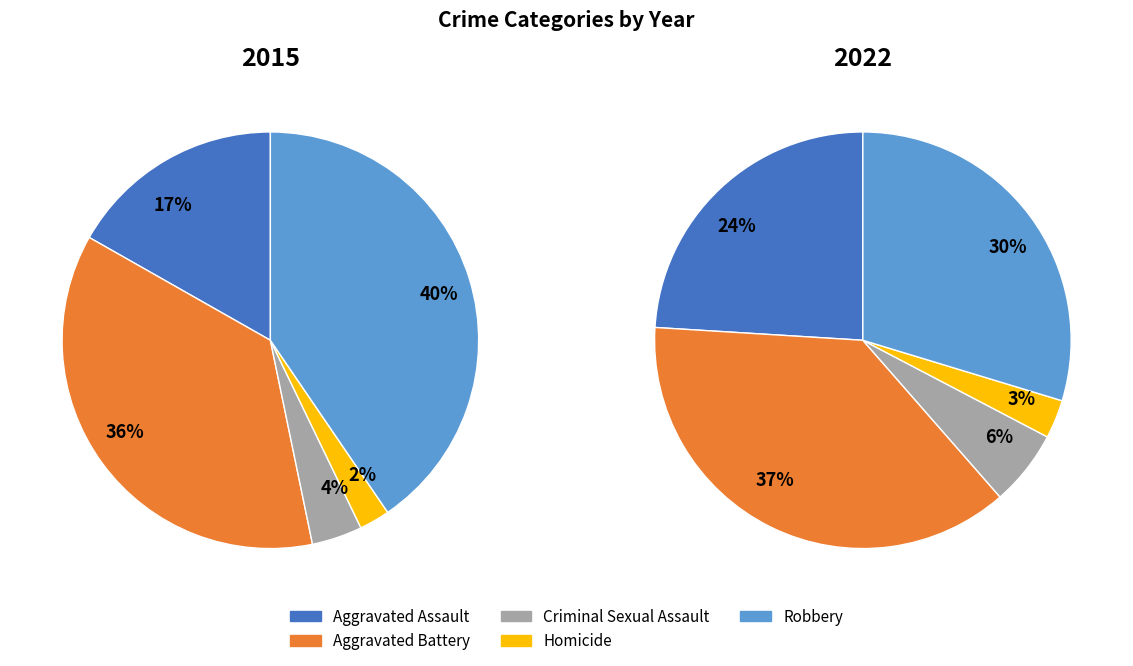

True or false: Aggravated Assault accounts for 39% of the total.

False